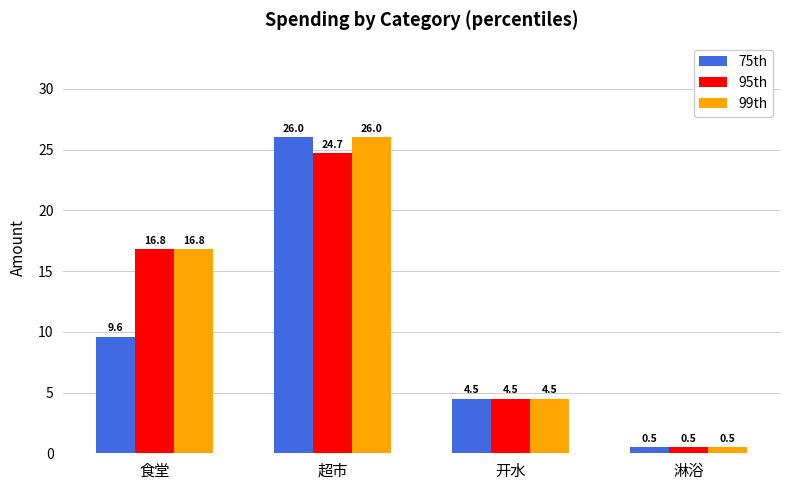

What is the minimum value shown in the chart?

0.5